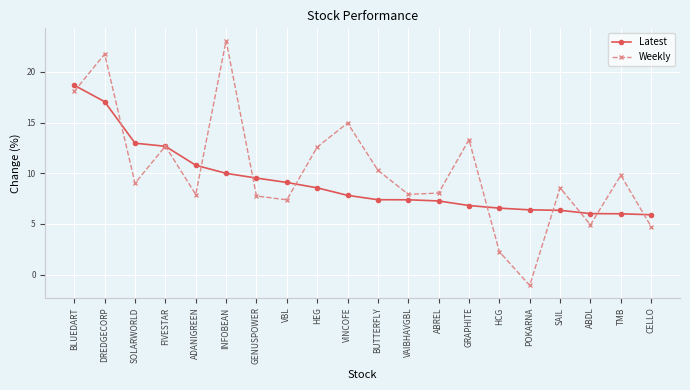

Rank the series at SOLARWORLD from highest to lowest value.

Latest, Weekly